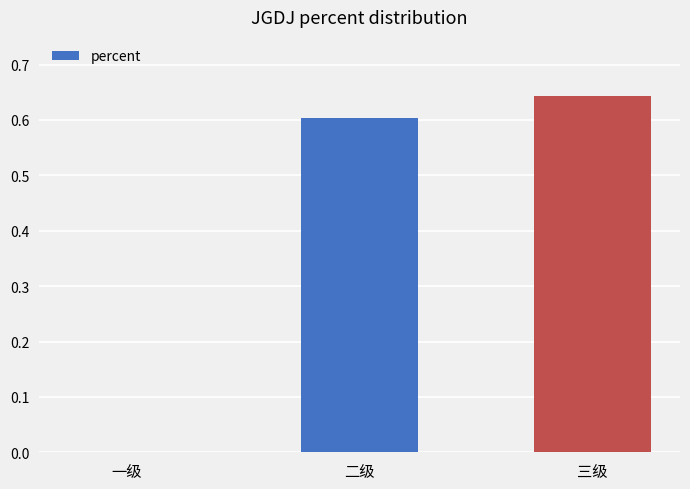

The value at 二级 is 0.6. True or false?

True